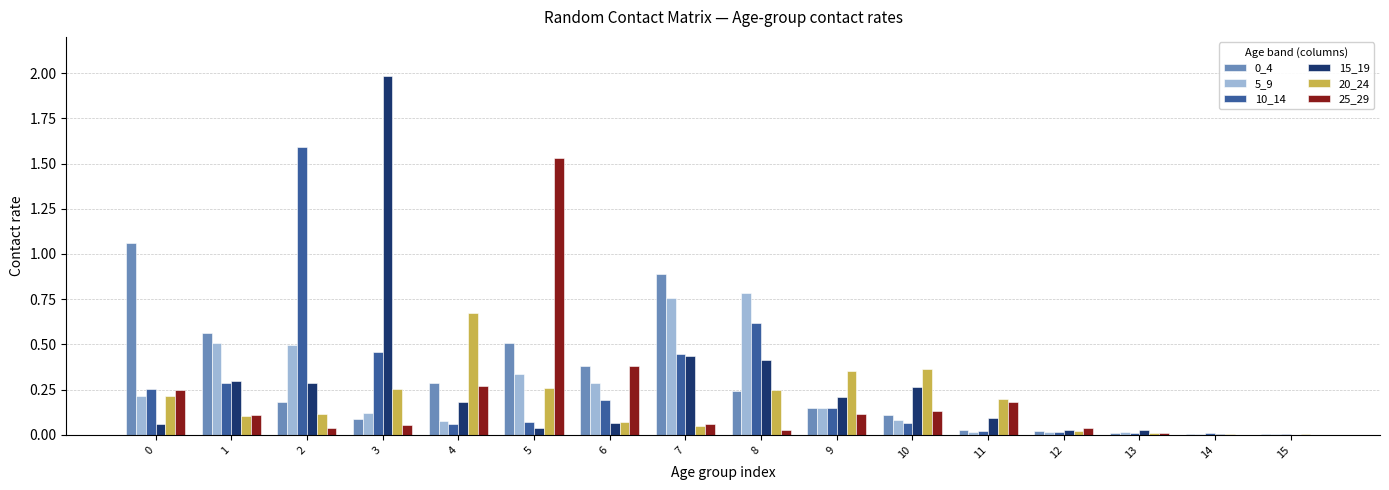

Which series changed the most between 4 and 9?

20_24